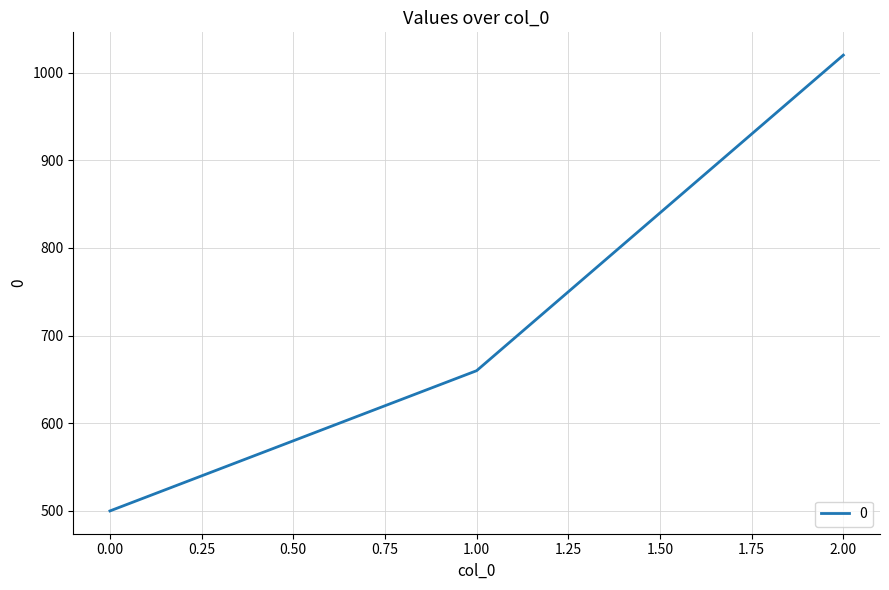

How many distinct data groups are displayed?

1